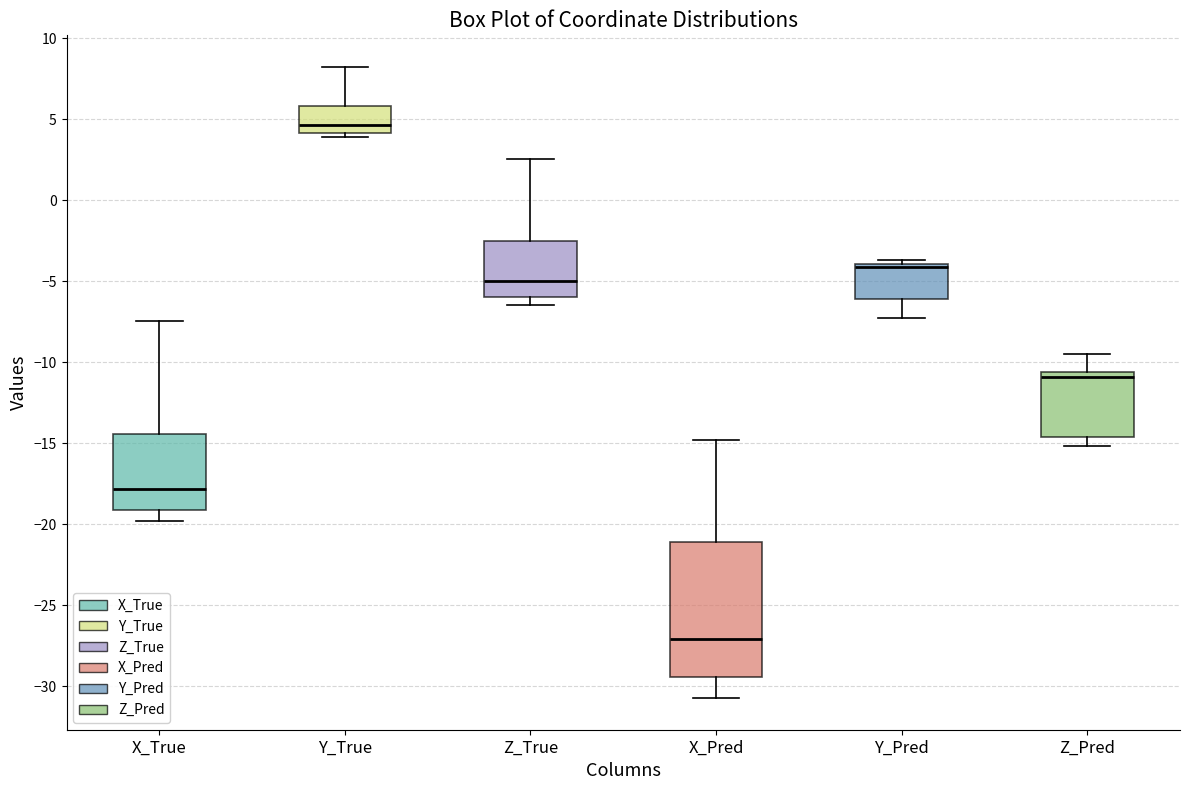

Which box has the highest median line?

Y_True